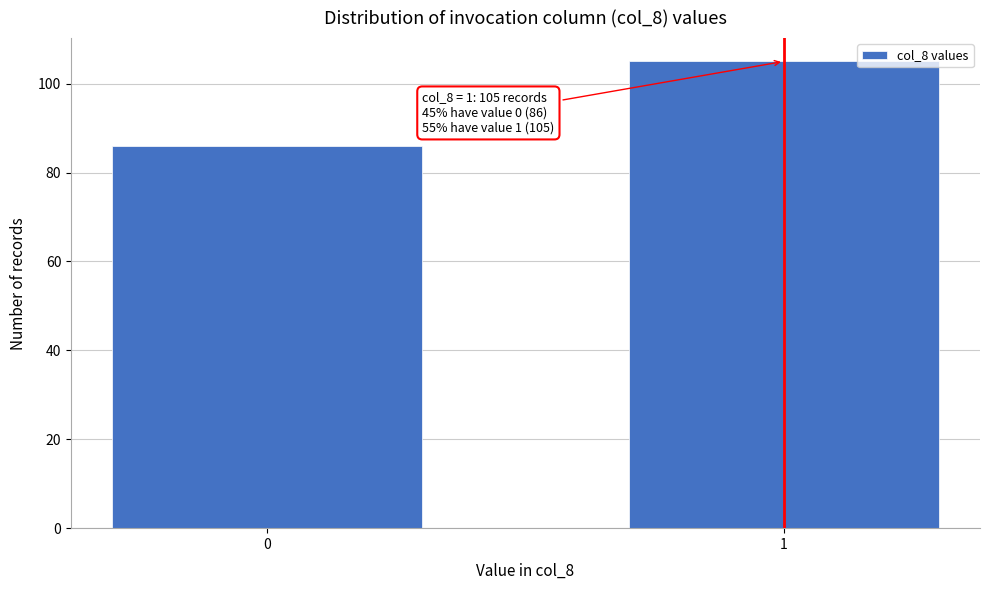

Reading left to right, transcribe all the data shown in this chart.

86	105